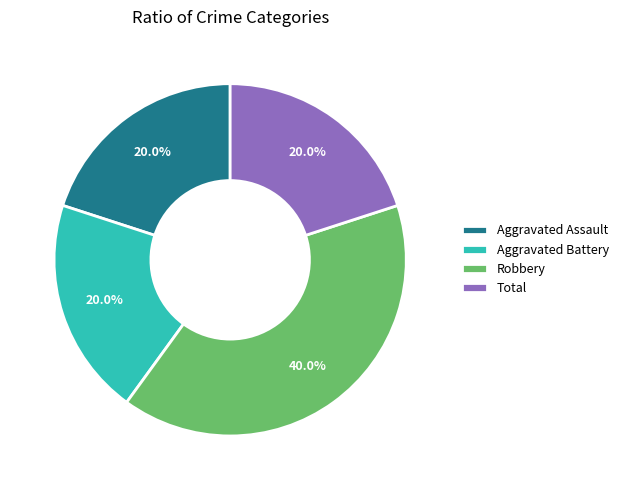

To the nearest percent, what is the combined percentage of Total and Aggravated Battery?

40%